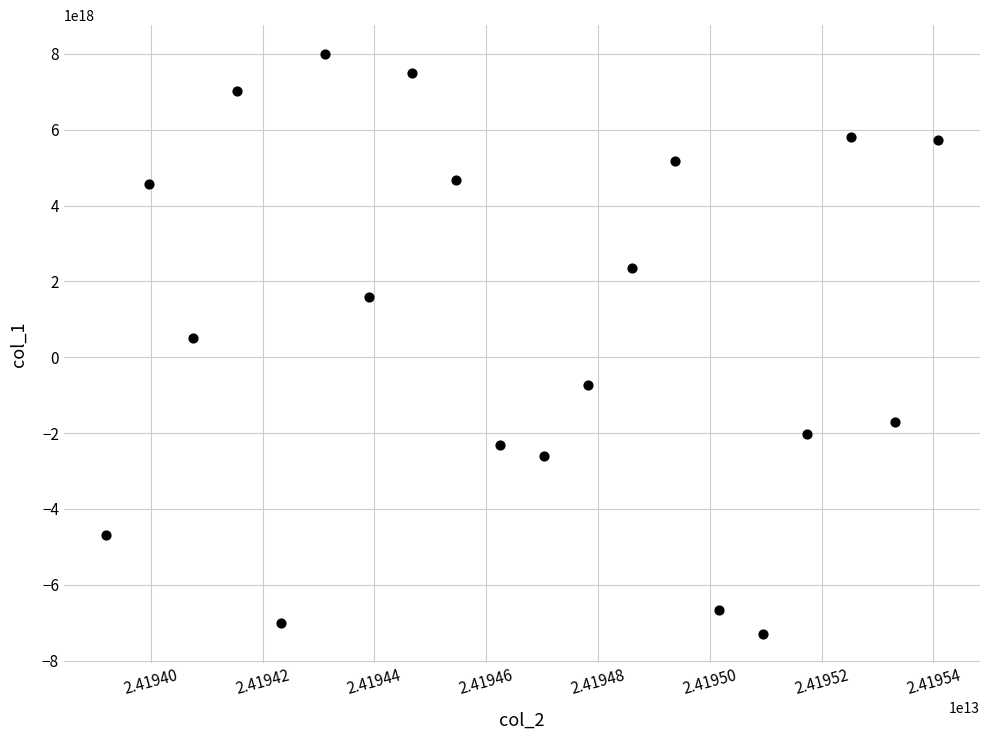

What is the range of X values (max minus min)?

1489487673